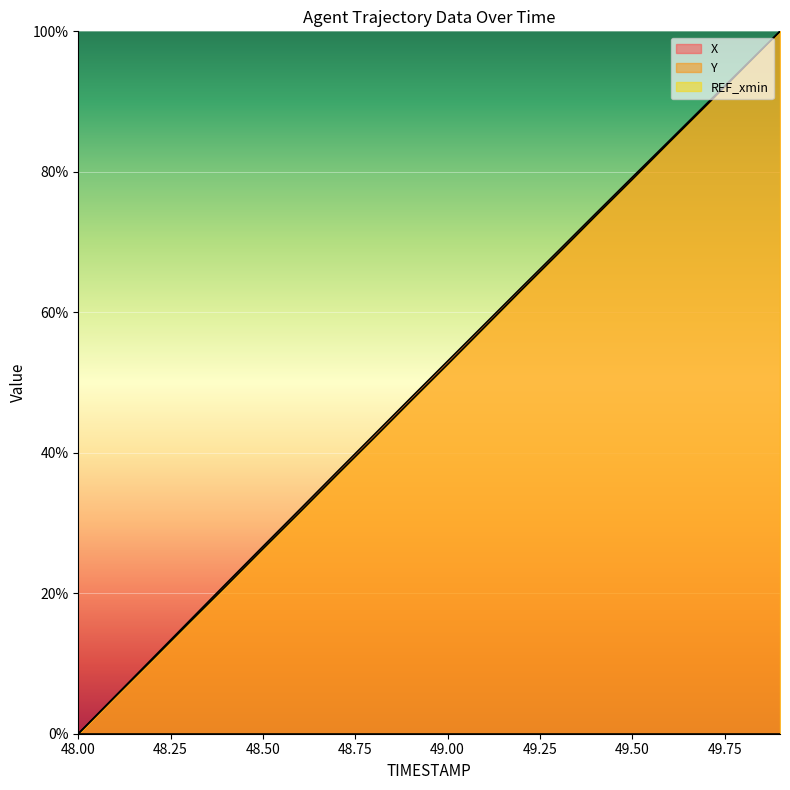

True or false: X and Y cross at least once.

False